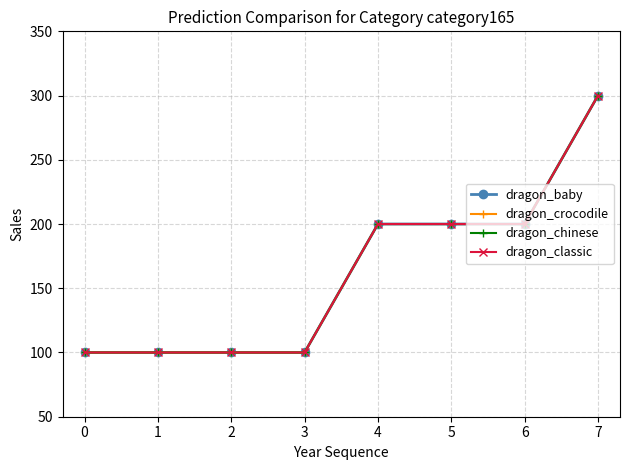

How many dragon_crocodile values are between 100 and 200?

7